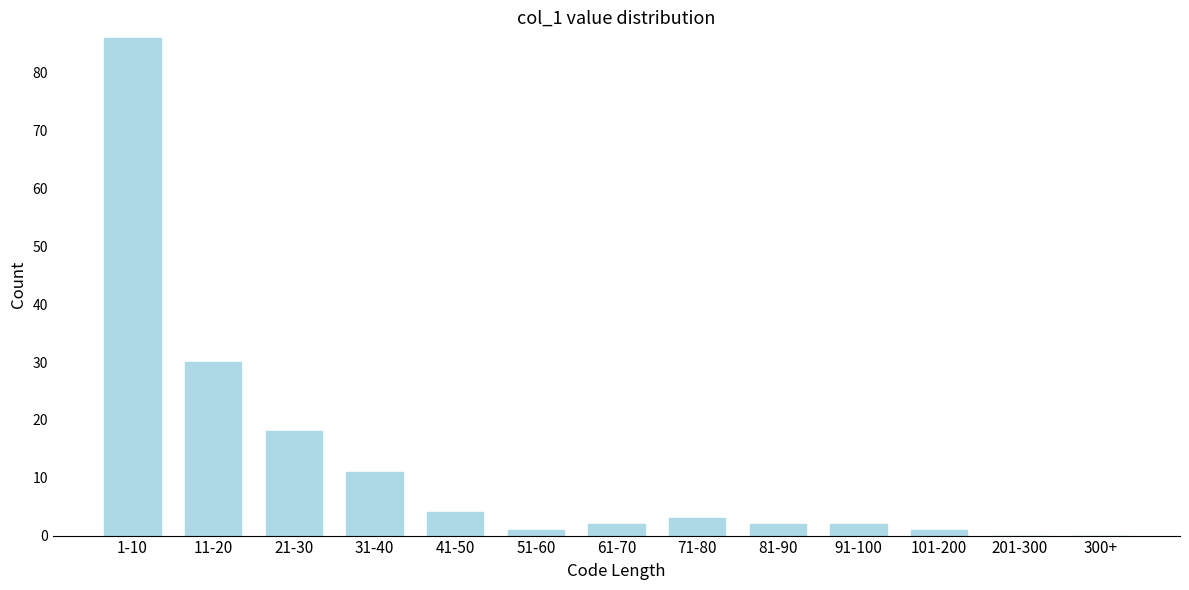

Reading left to right, what are all the values shown in this chart?

1-10=86	11-20=30	21-30=18	31-40=11	41-50=4	51-60=1	61-70=2	71-80=3	81-90=2	91-100=2	101-200=1	201-300=0	300+=0